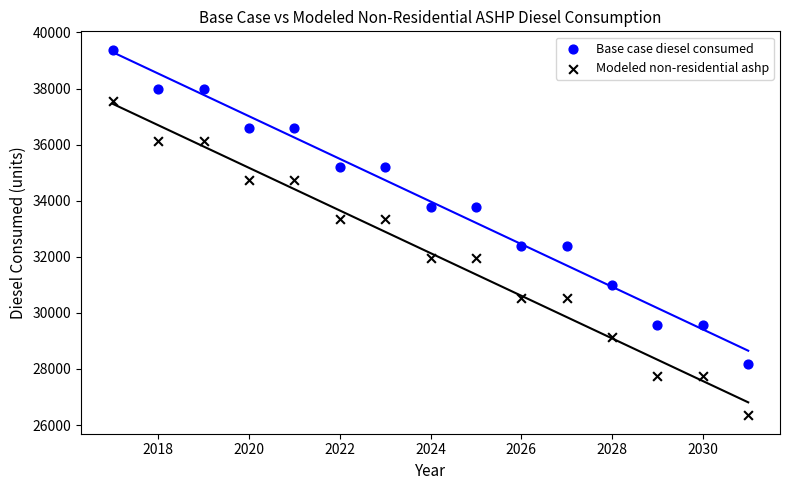

Across all data points, what is the range of Y values (max minus min)?

13043.9